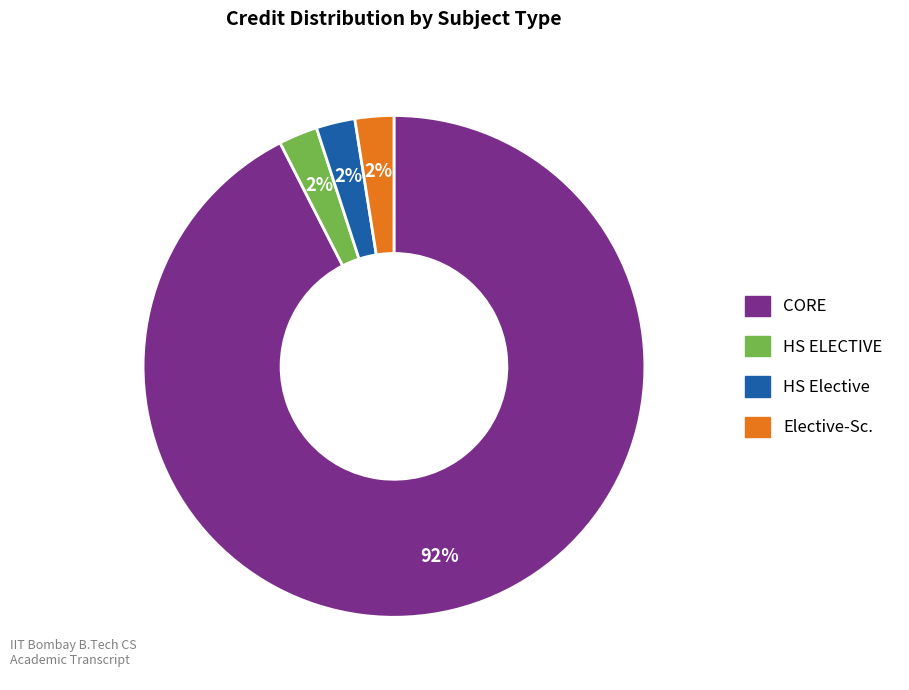

Is there a majority slice in this chart?

Yes